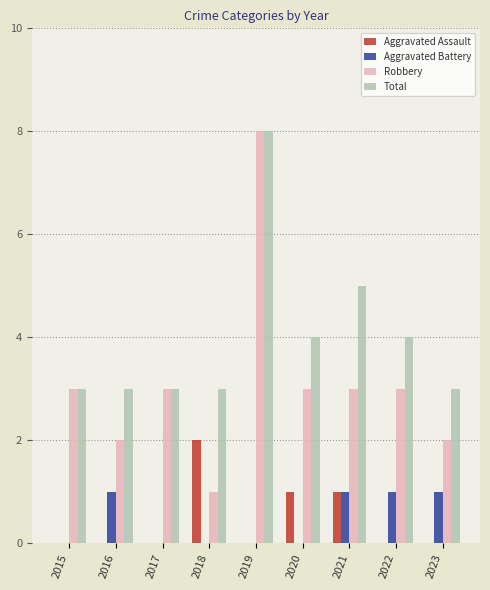

What is the total value across all series at 2022?

8